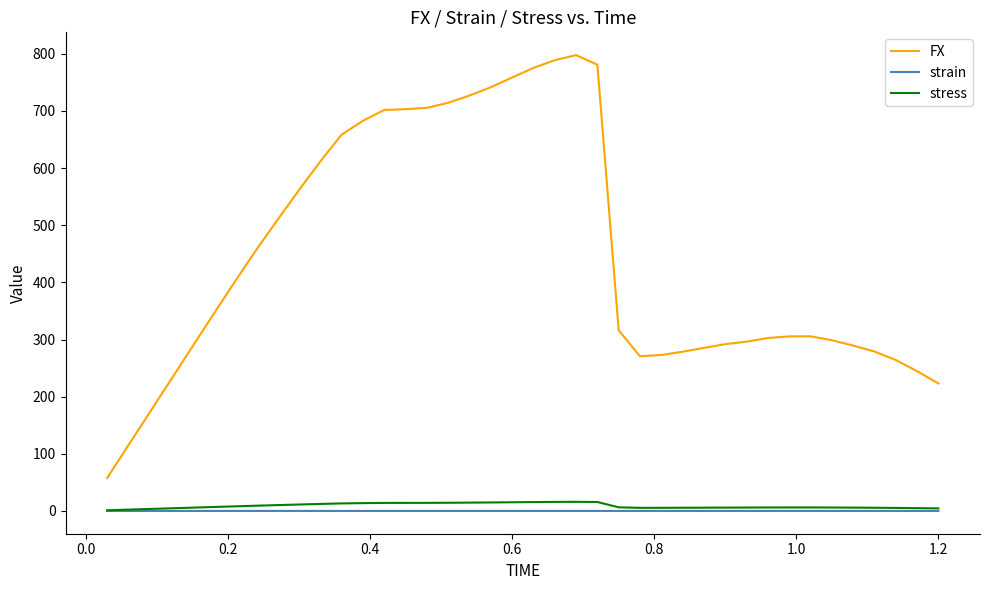

True or false: strain and FX intersect in this chart.

False